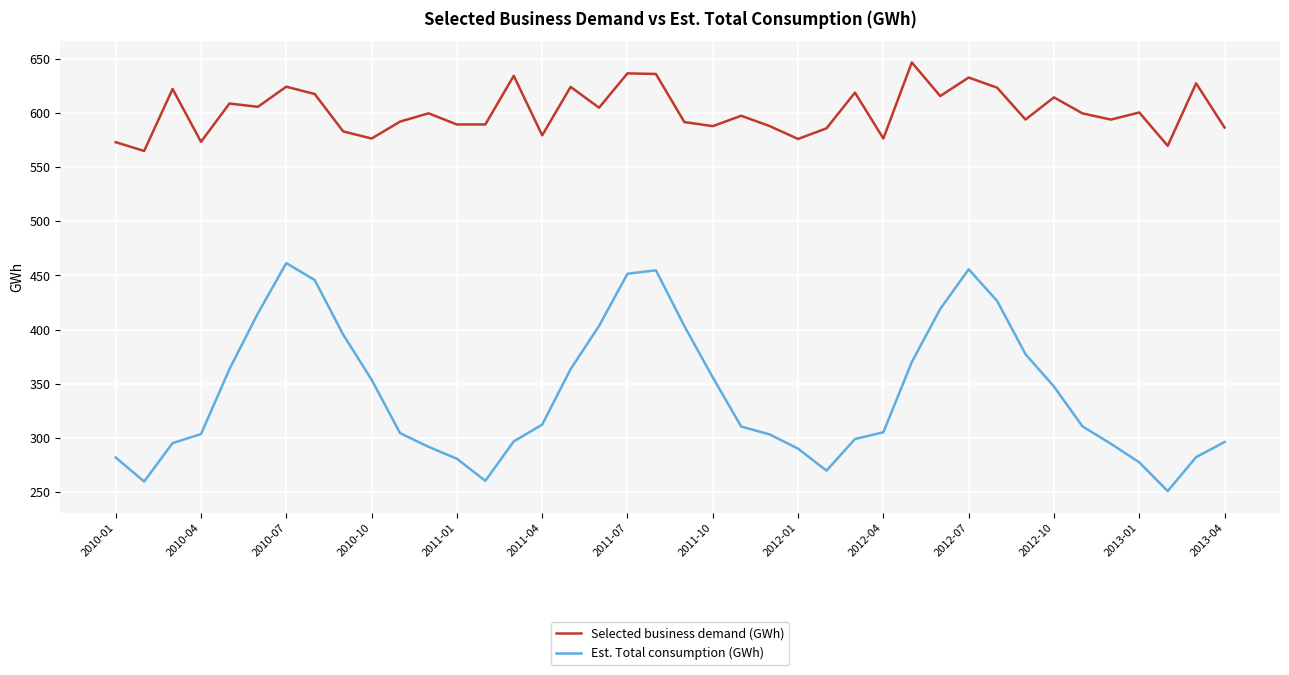

Which series has the largest total across all categories?

Selected business demand (GWh)